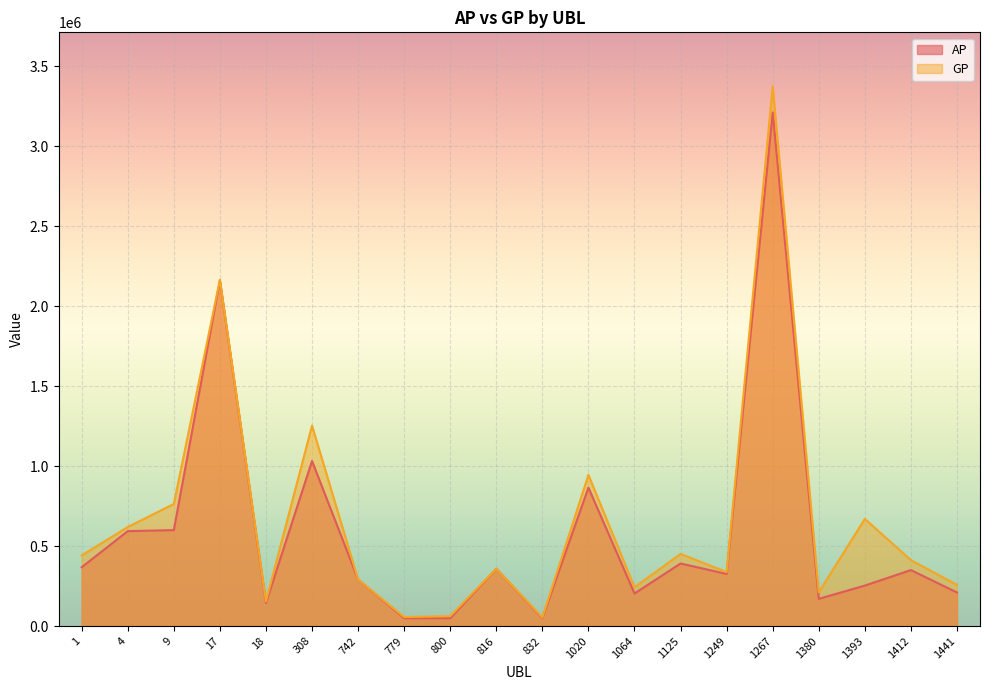

At how many categories does at least one series exceed 1136002?

3